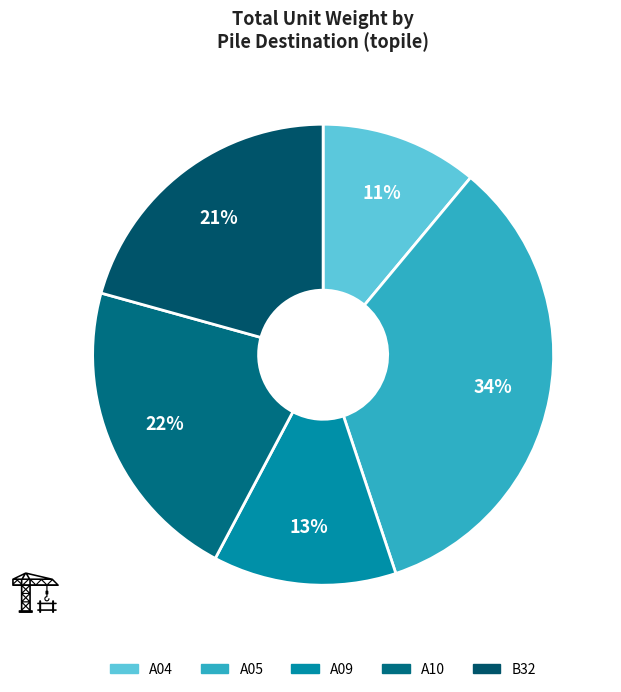

To the nearest percent, what is the average slice percentage?

20%